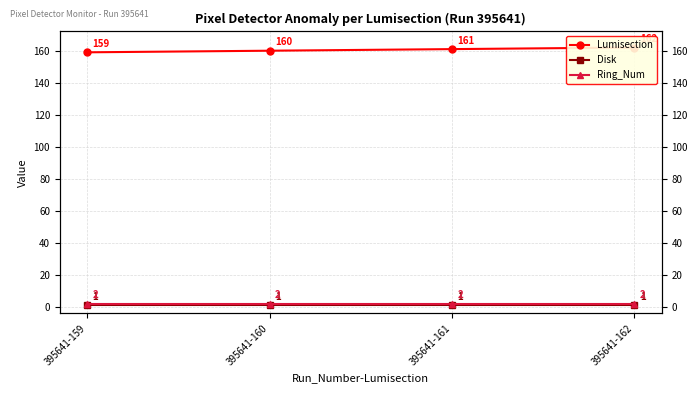

Where is Lumisection nearest to the value 160?

395641-160